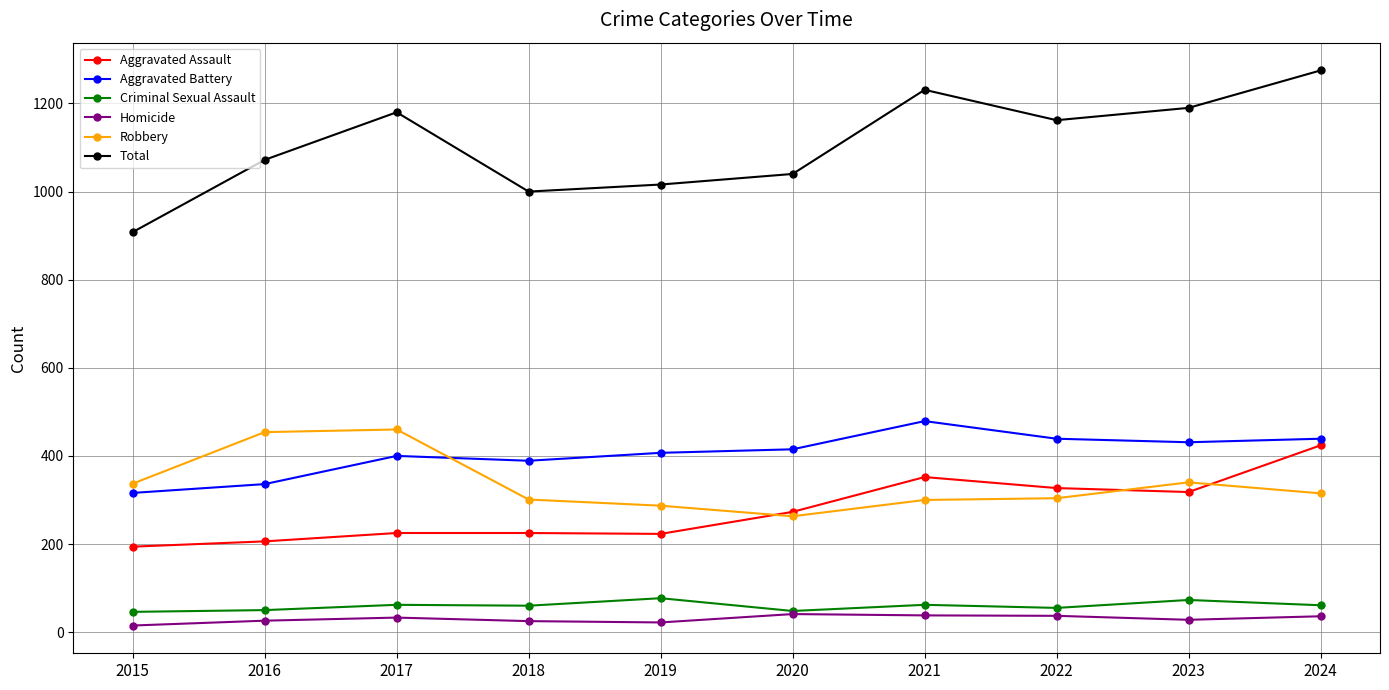

True or false: Aggravated Assault has more than 0 interior local peaks.

True